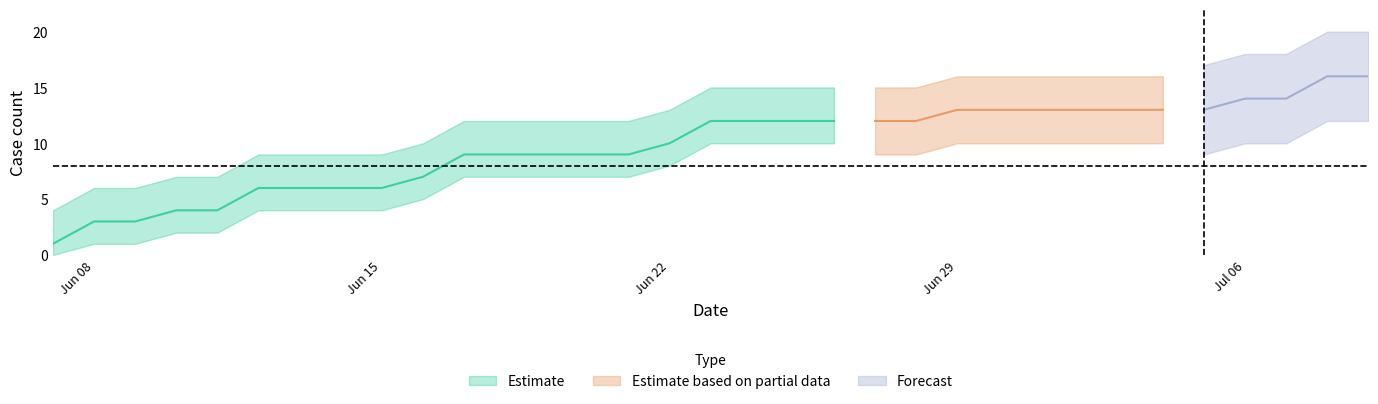

Does the chart have visible grid lines?

No